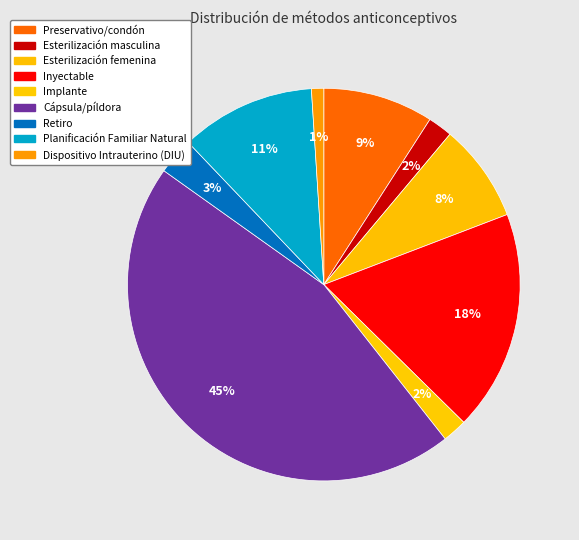

What percentage is the Cápsula/píldora slice, to the nearest percent?

45%